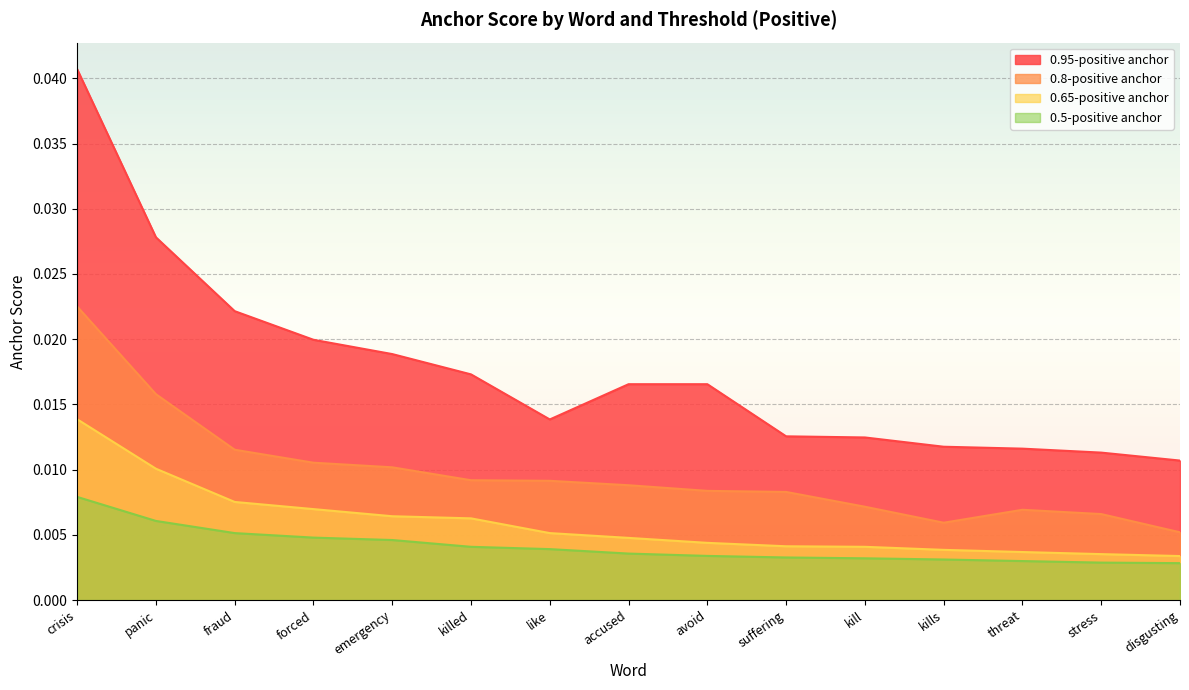

True or false: 0.5-positive anchor and 0.95-positive anchor intersect in this chart.

False